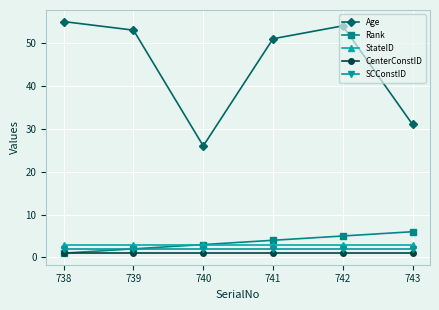

The value of Age at 743 is 31. True or false?

True